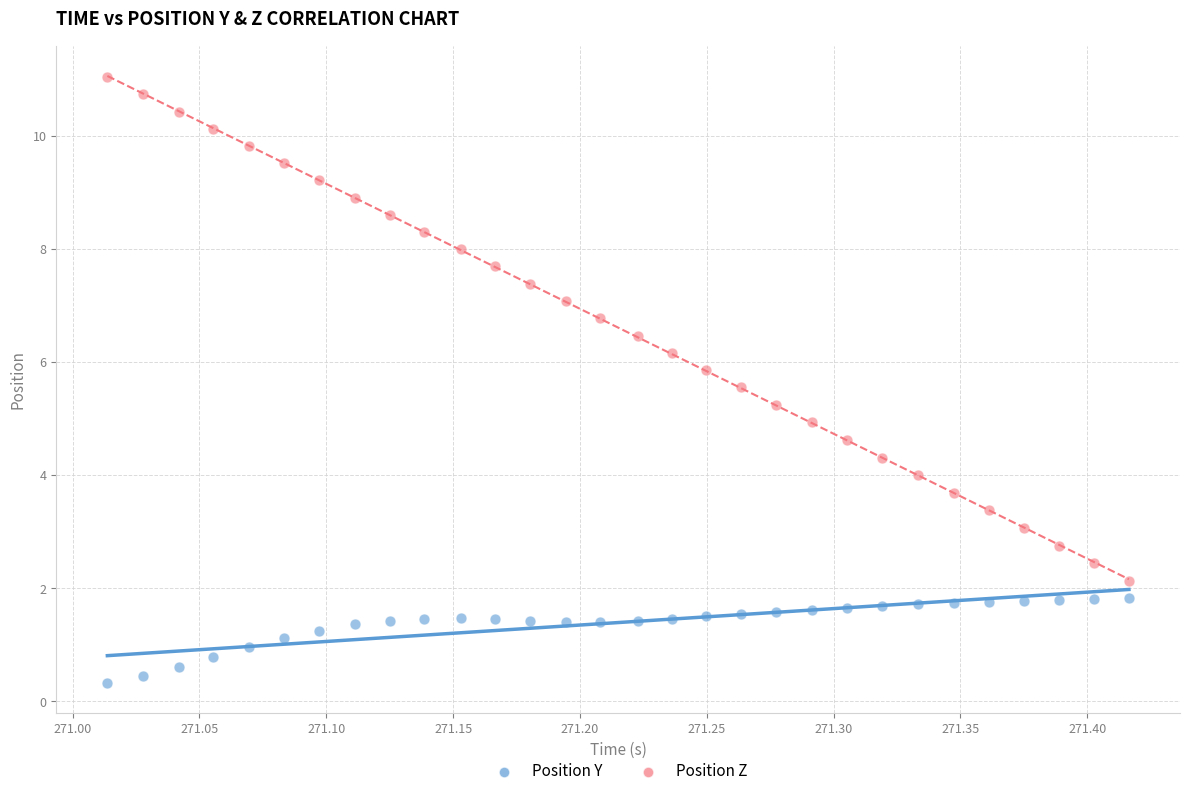

Across all data points, what is the range of Y values (max minus min)?

10.7